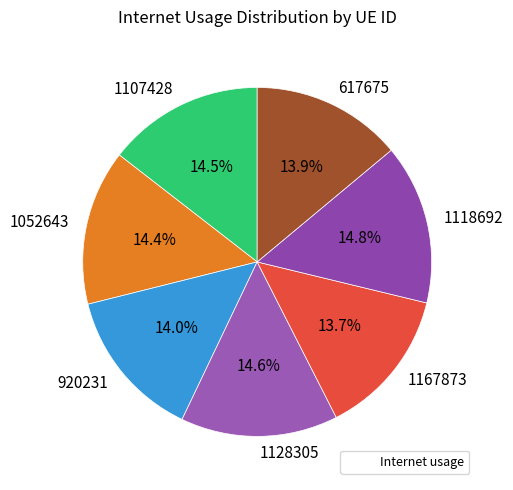

Between 1128305 and 920231, which is larger?

1128305